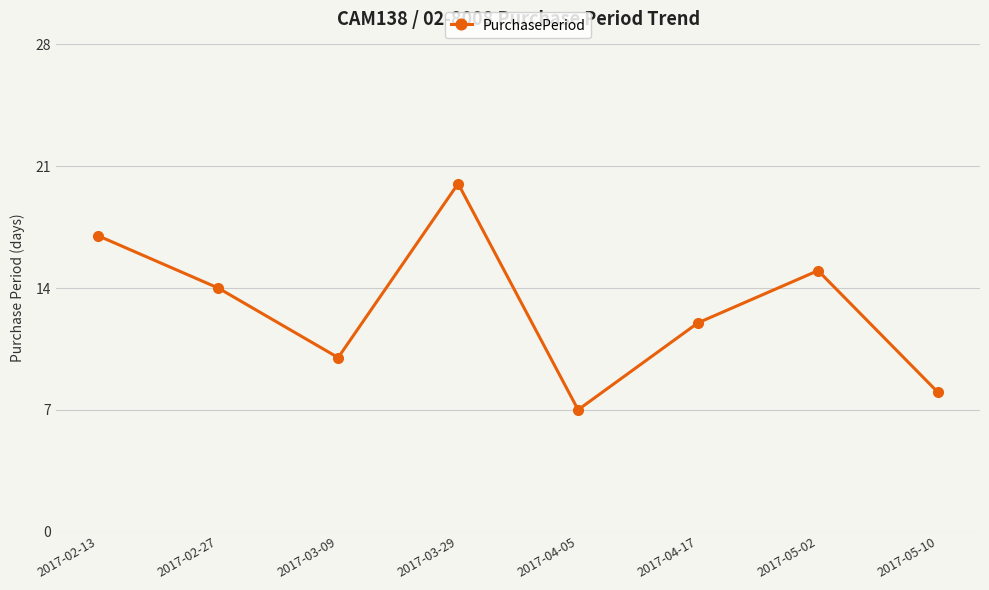

How many series are shown in this chart?

1